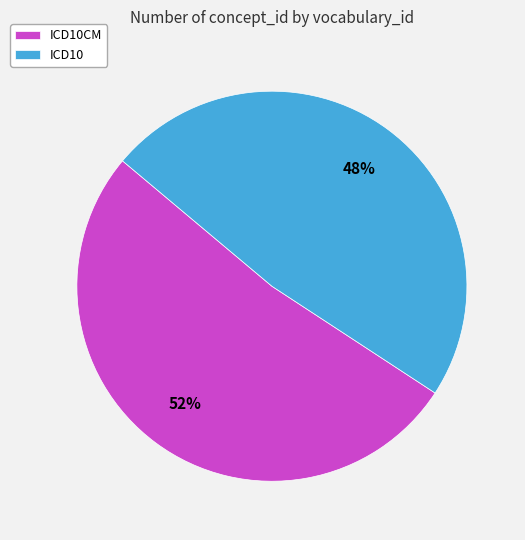

Between ICD10CM and ICD10, which is larger?

ICD10CM